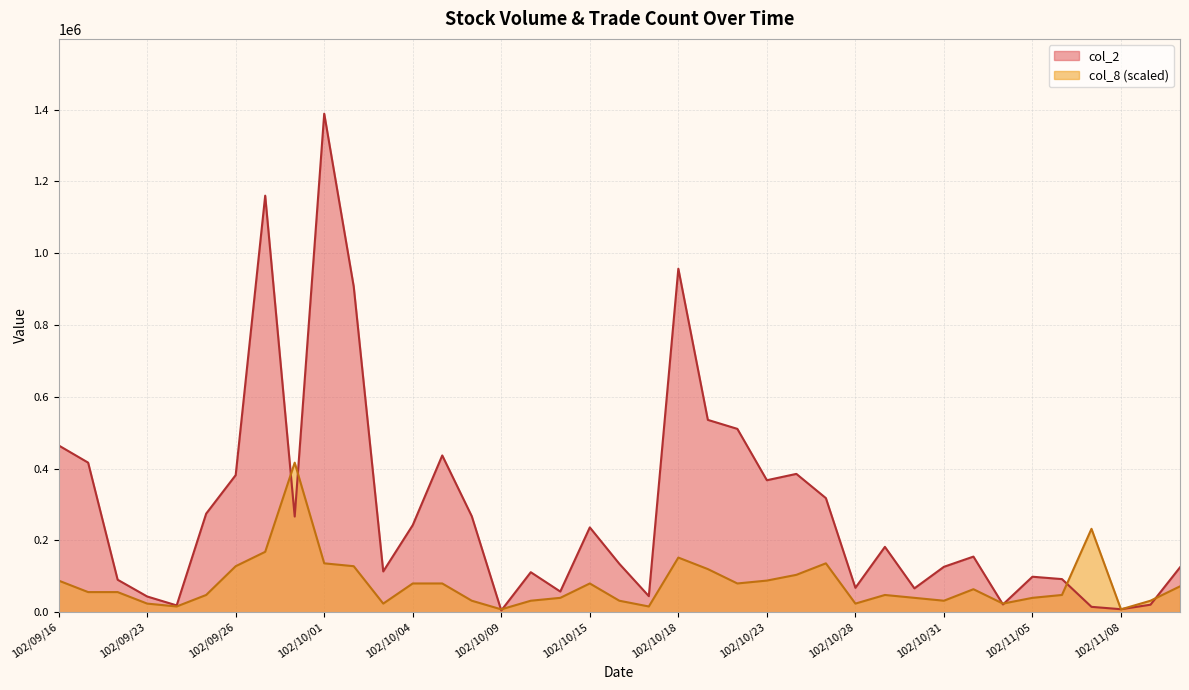

Is the value of col_2 at 102/11/08 greater than the value of col_8 at 102/11/08?

Yes